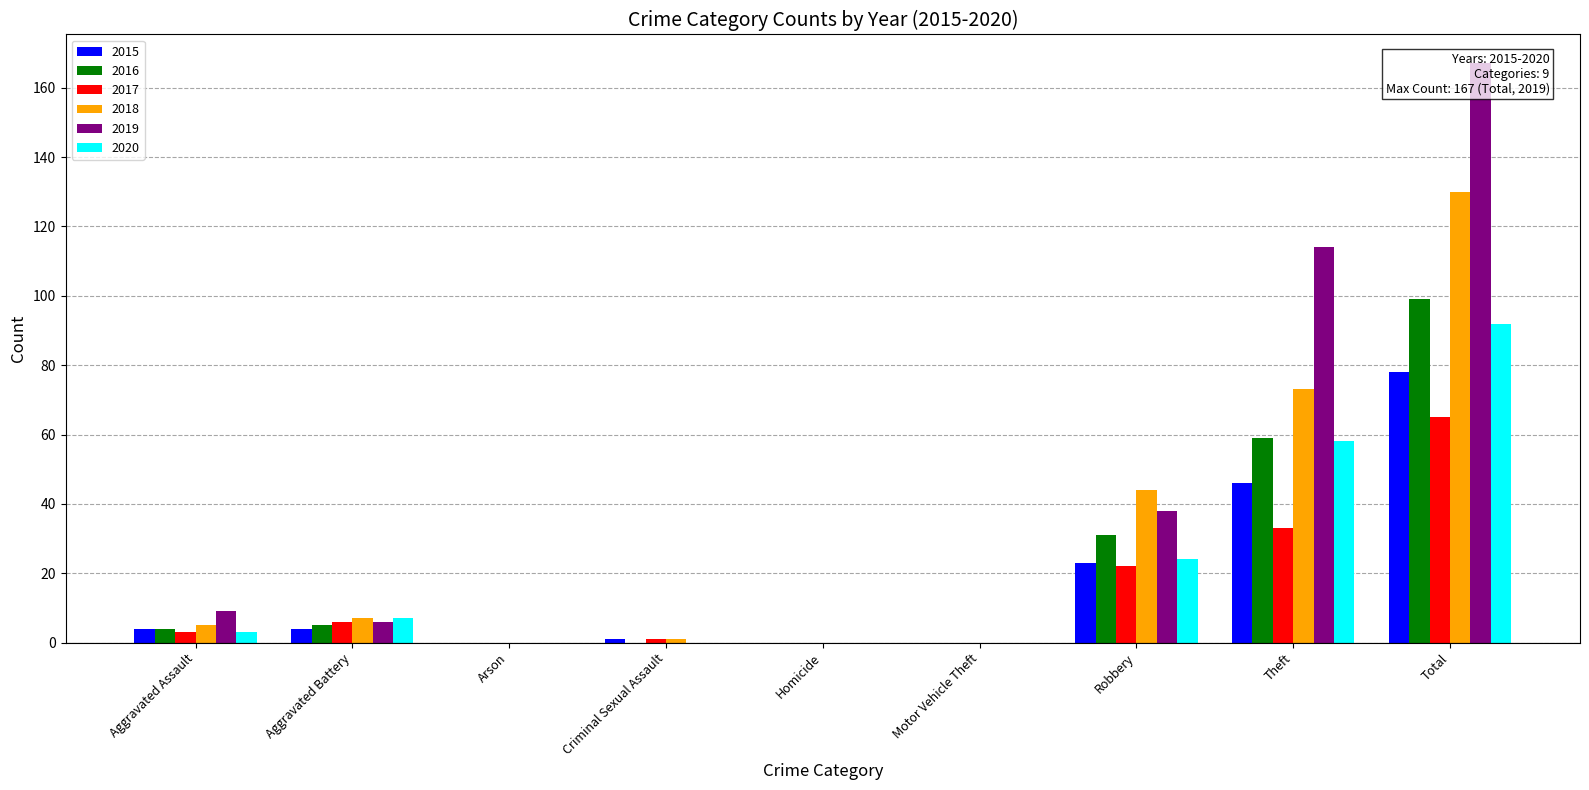

At Homicide, list the series in order from smallest to largest.

2015, 2016, 2017, 2018, 2019, 2020